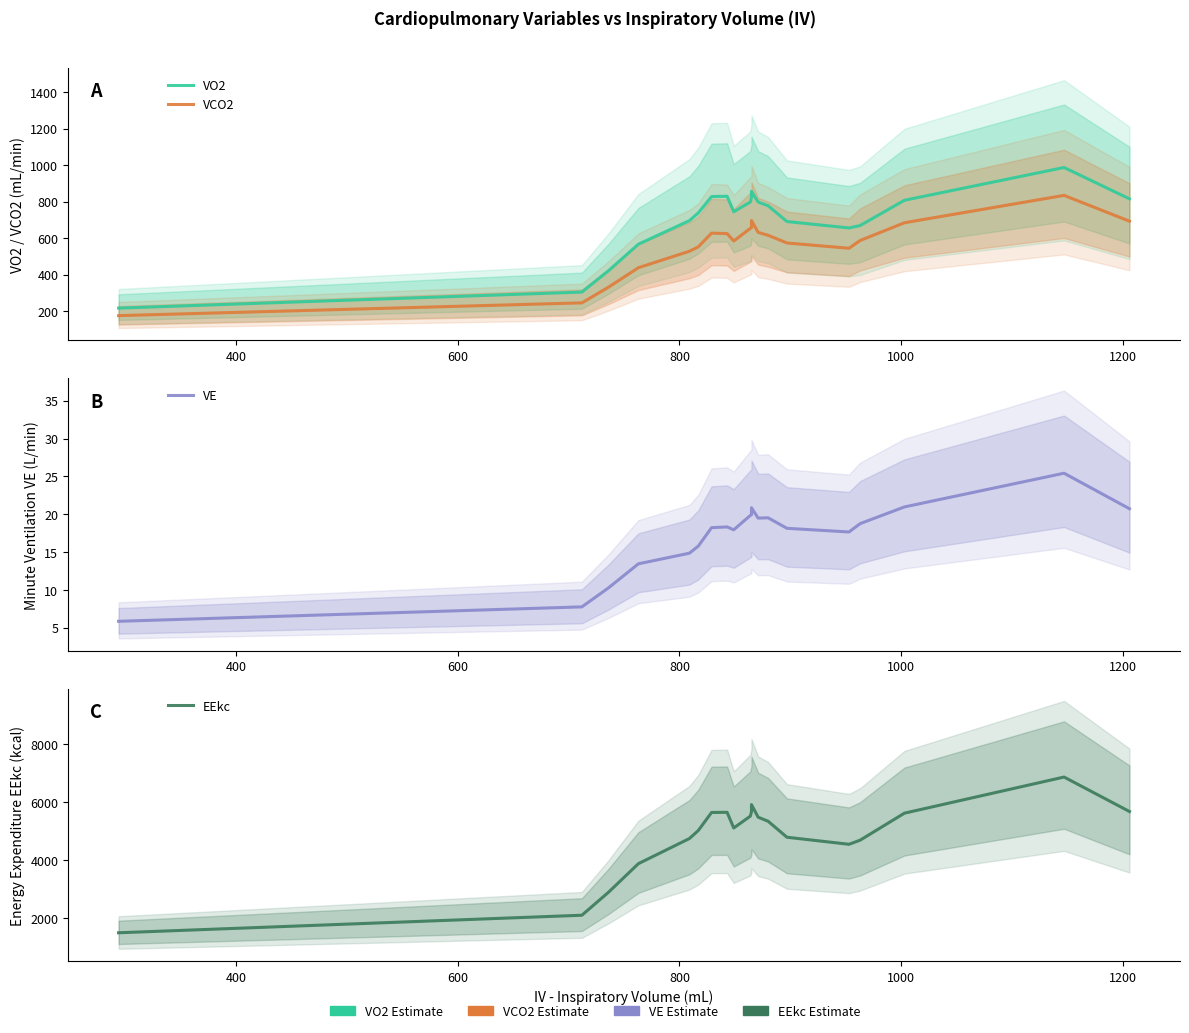

True or false: EEkc has a value of 1688.4 at 18.

False